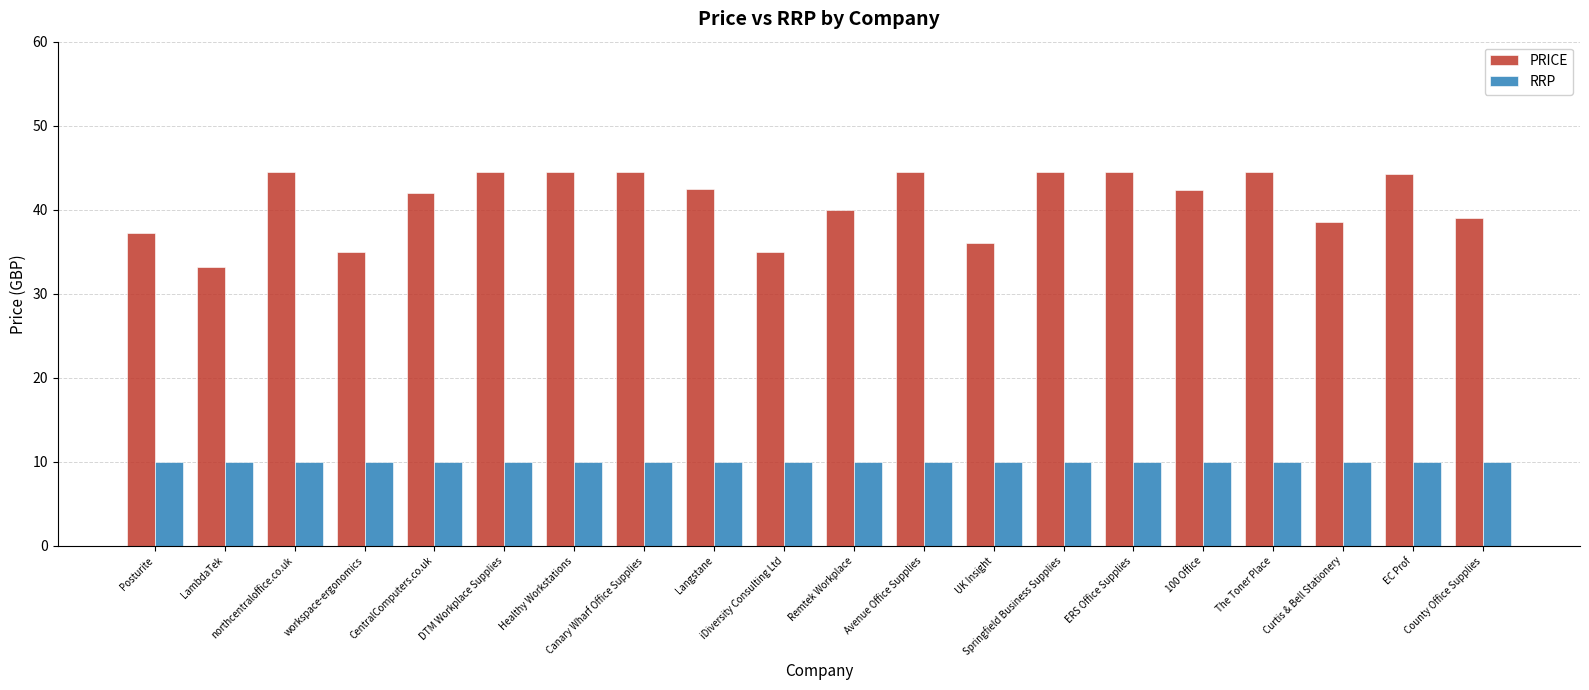

True or false: PRICE has a value of 44.5 at Springfield Business Supplies.

True